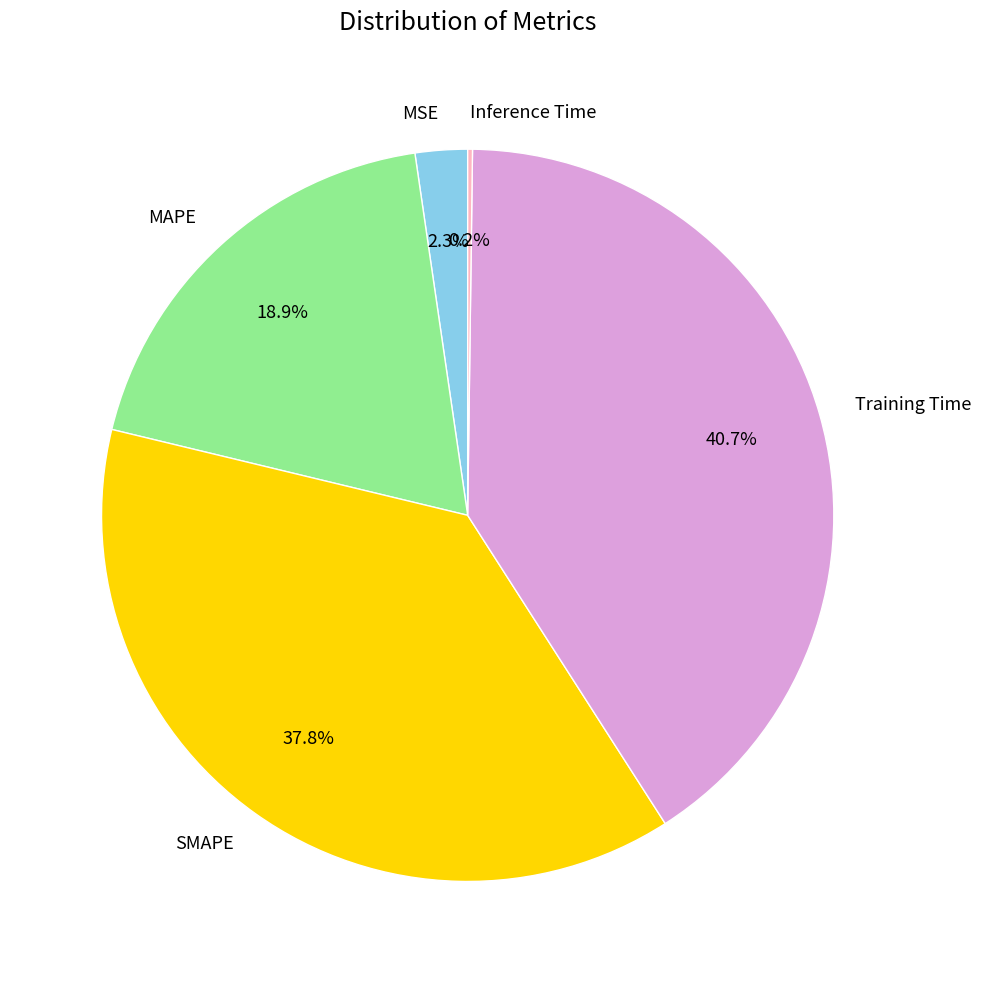

Which slice is the largest?

Training Time